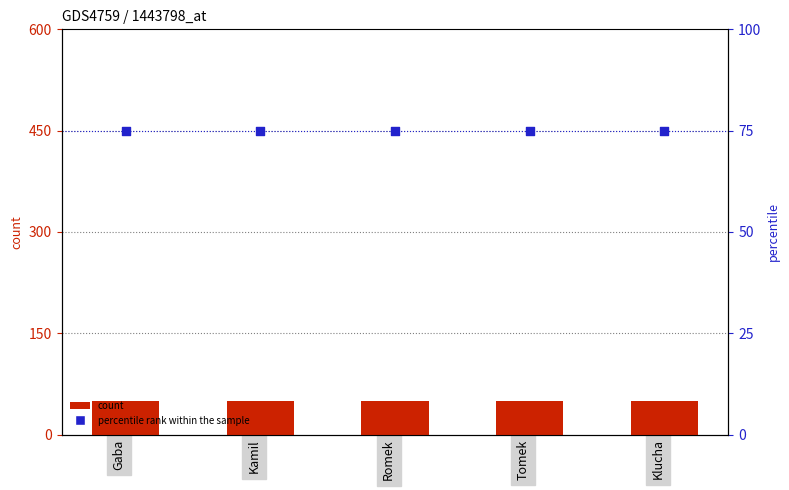

What are all the series names shown in the legend?

count, percentile rank within the sample